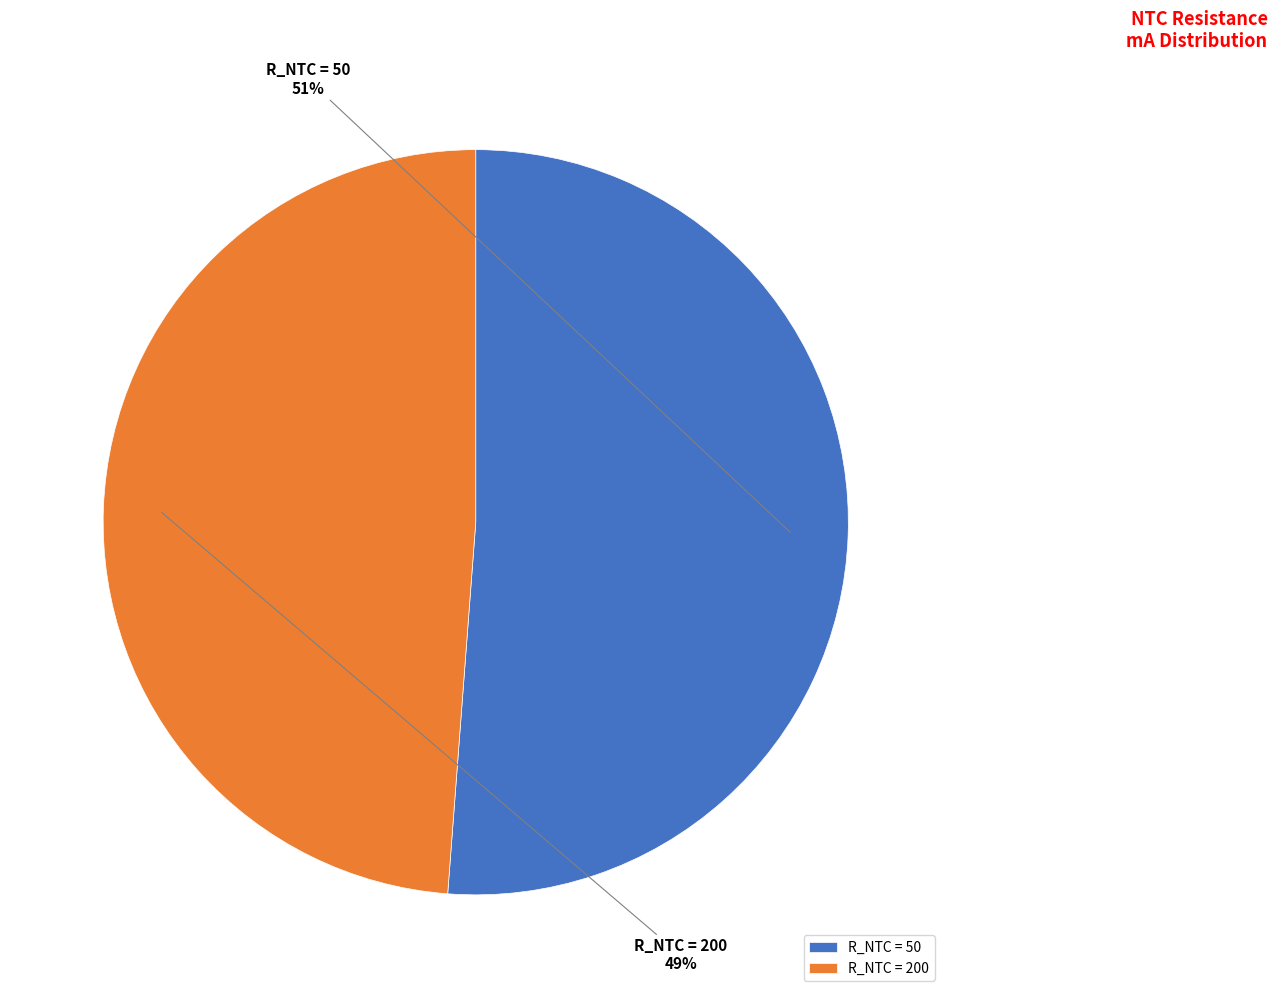

Count the number of slices in the pie.

2